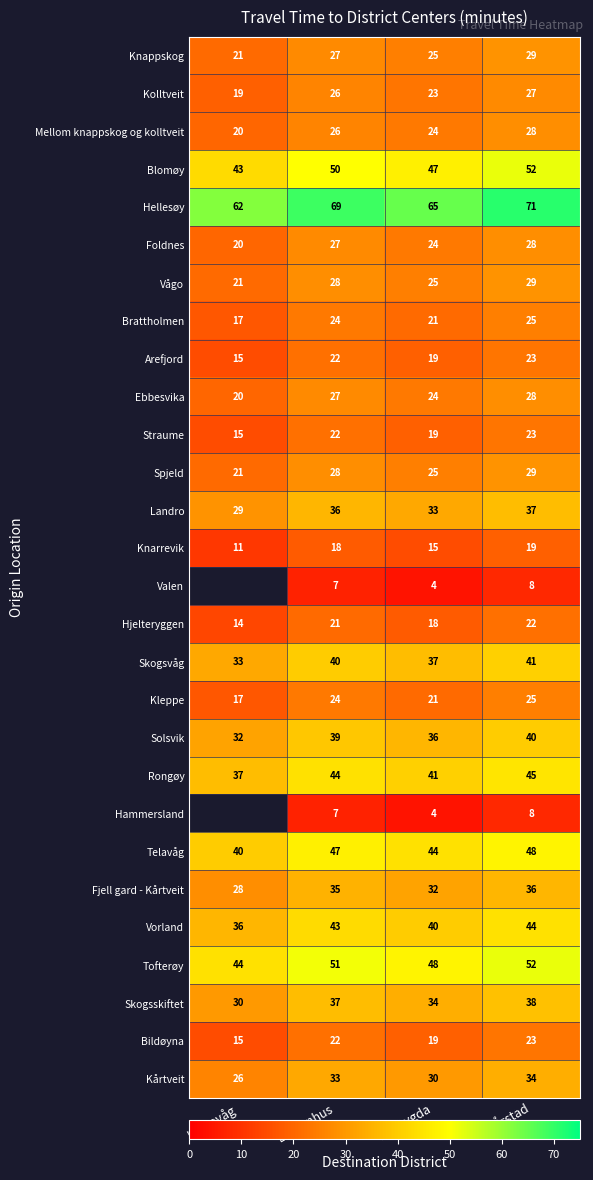

What is the total value across all series at Bergenhus?

880